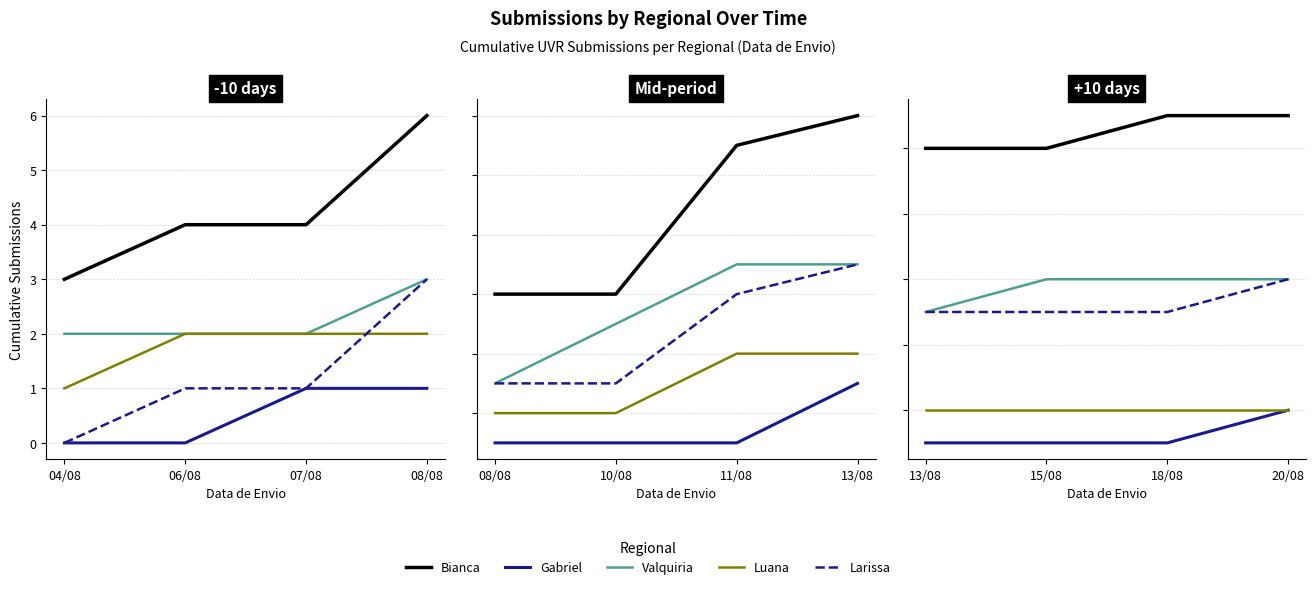

What position from the right is 15/08?

3